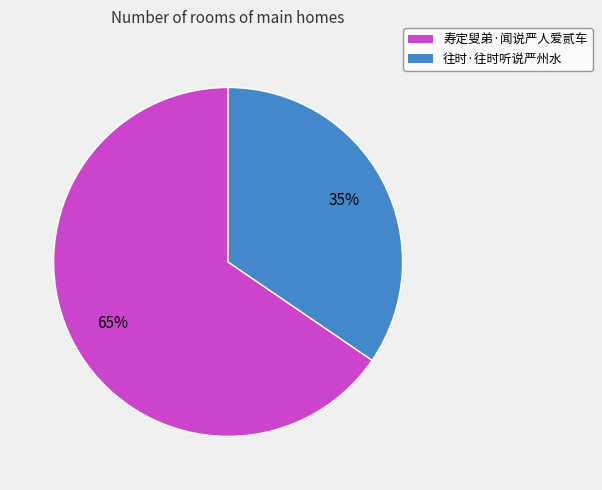

Which slice is the smallest?

往时·往时听说严州水